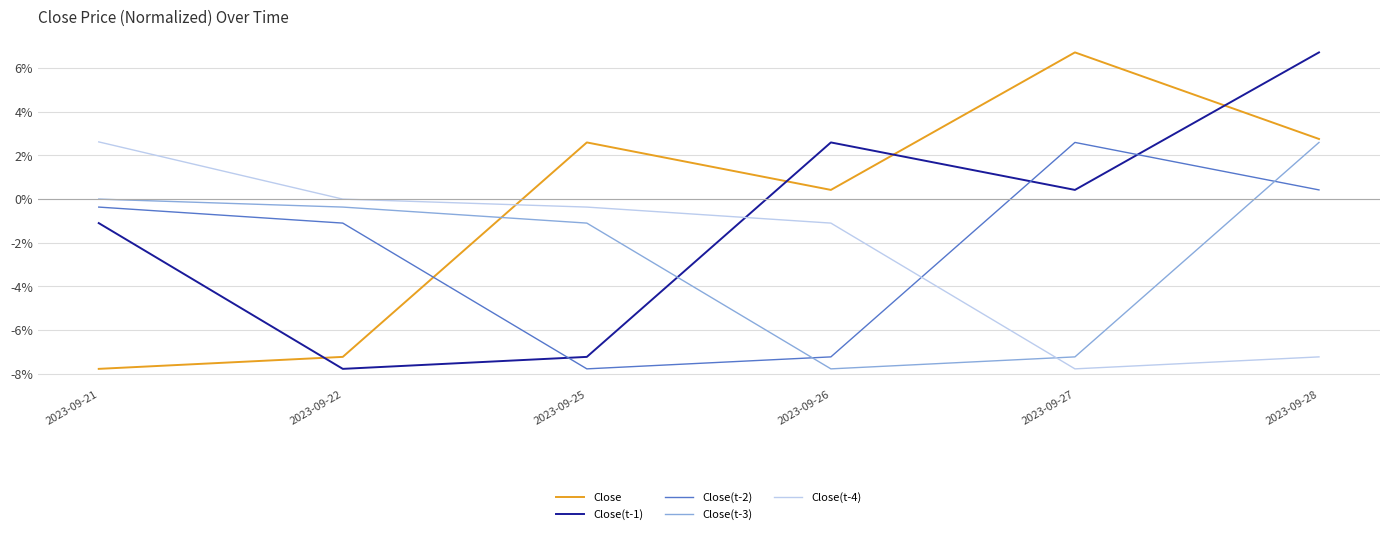

What is the difference between the maximum and second lowest values in the Close series?

0.1